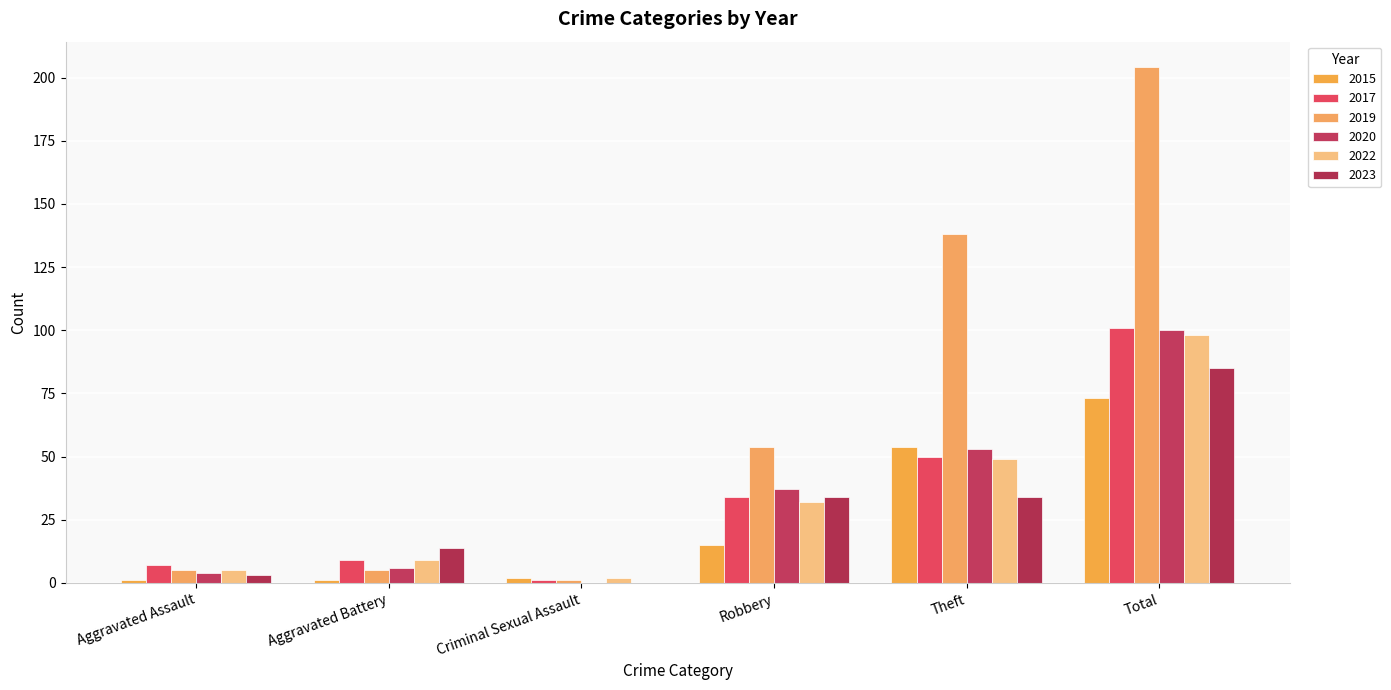

True or false: 2017 has a value of 9 at Aggravated Battery.

True